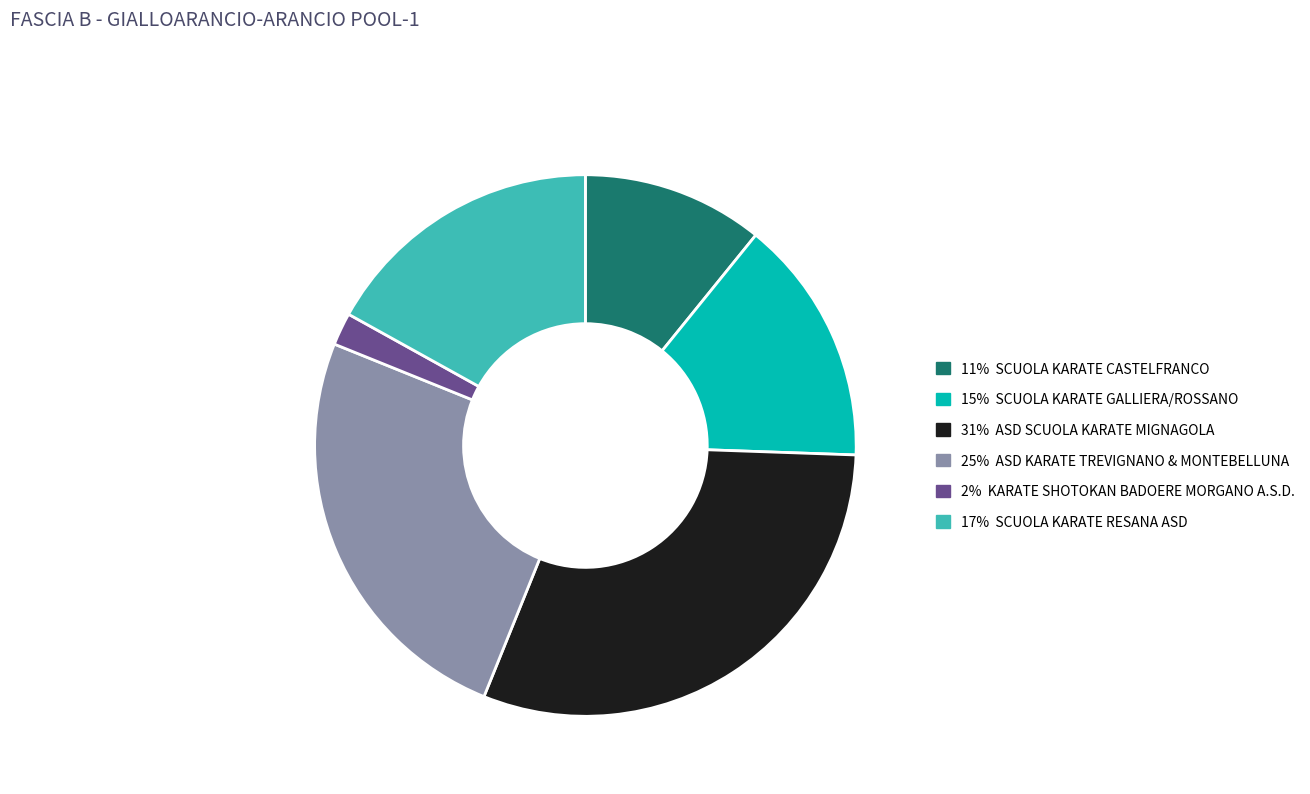

Does any single category account for the majority?

No